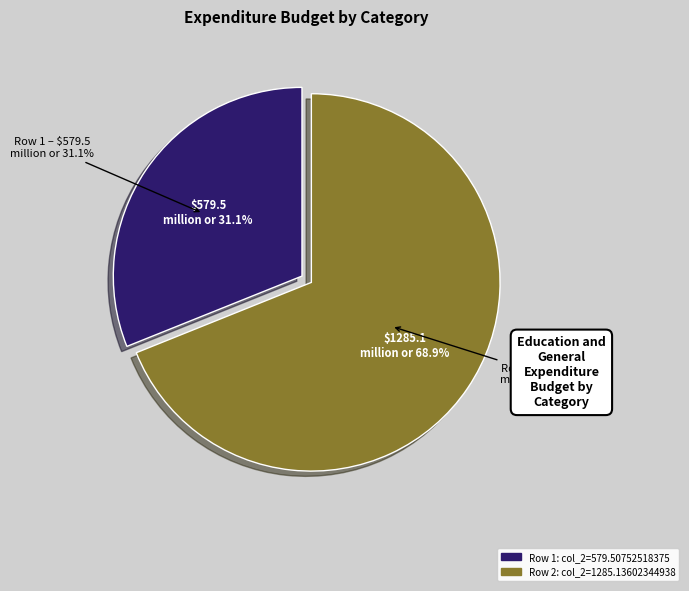

What portion of the pie excludes 44426942?

31.1%